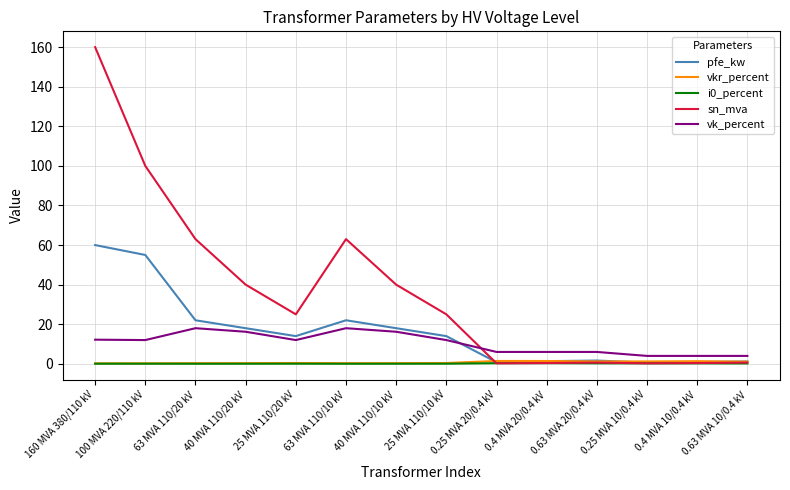

Between which two adjacent categories do sn_mva and pfe_kw first intersect?

25 MVA 110/10 kV and 0.25 MVA 20/0.4 kV